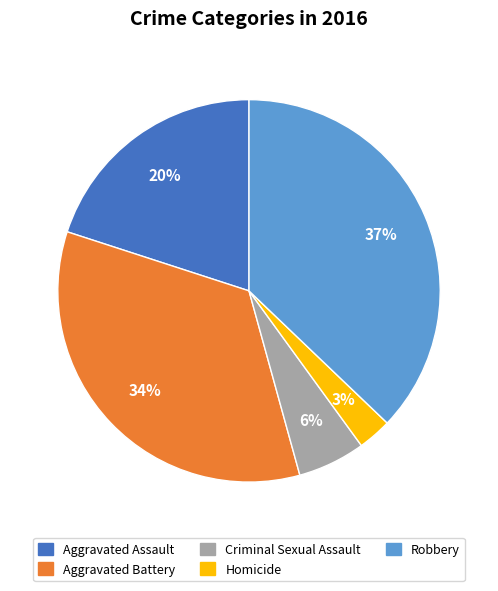

Is Aggravated Battery the majority of the pie?

No